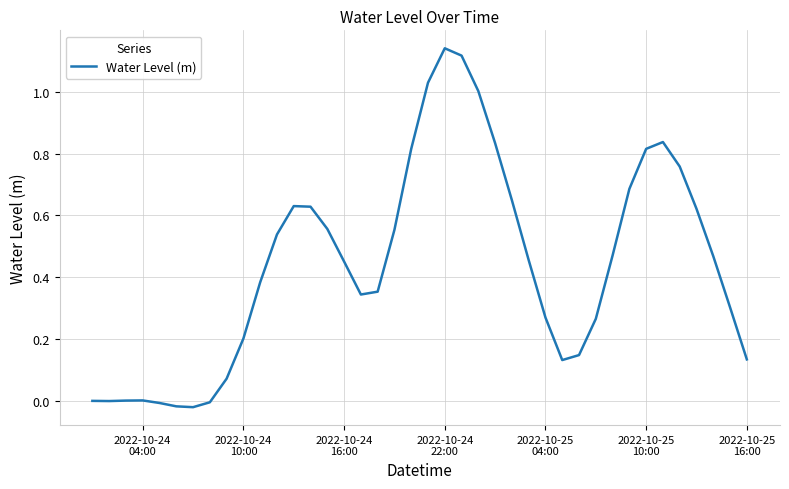

Reading right to left, transcribe all the data shown in this chart.

0.1	0.3	0.5	0.6	0.8	0.8	0.8	0.7	0.5	0.3	0.1	0.1	0.3	0.5	0.6	0.8	1.0	1.1	1.1	1.0	0.8	0.6	0.4	0.3	0.5	0.6	0.6	0.6	0.5	0.4	0.2	0.1	-0.0	-0.0	-0.0	-0.0	0.0	0.0	-0.0	0.0